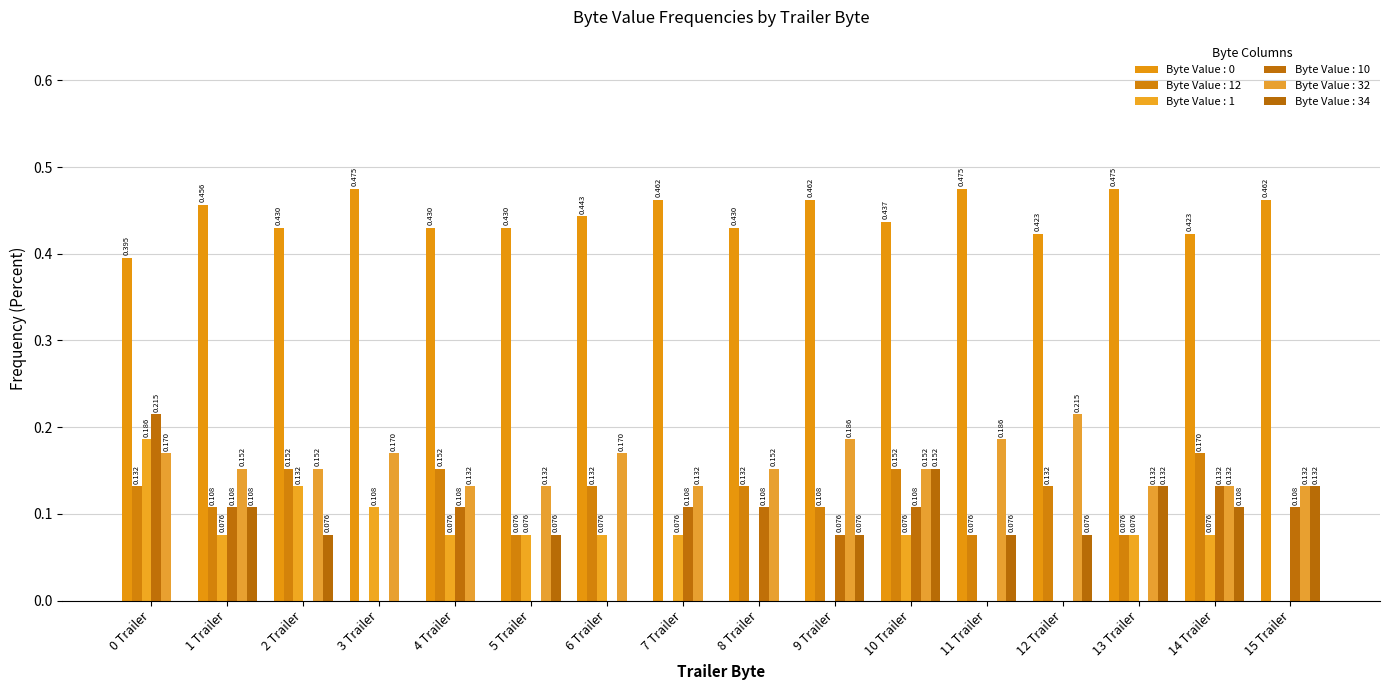

What is the label of the 14th bar from the left?

13 Trailer